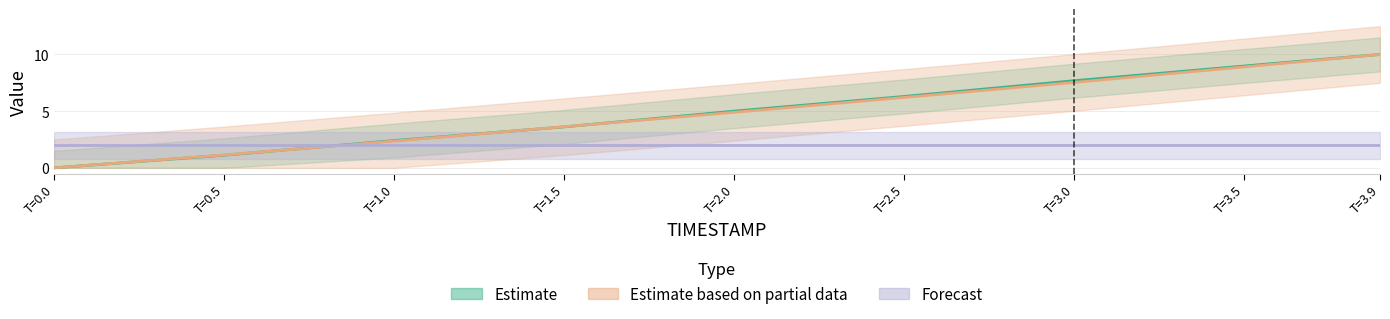

What position from the right is T=1.5?

6